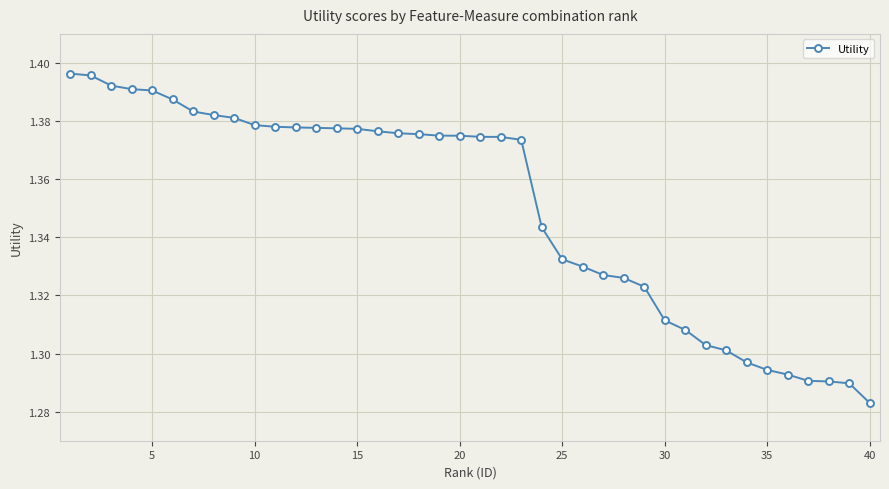

What is the sum of all values?

54.0